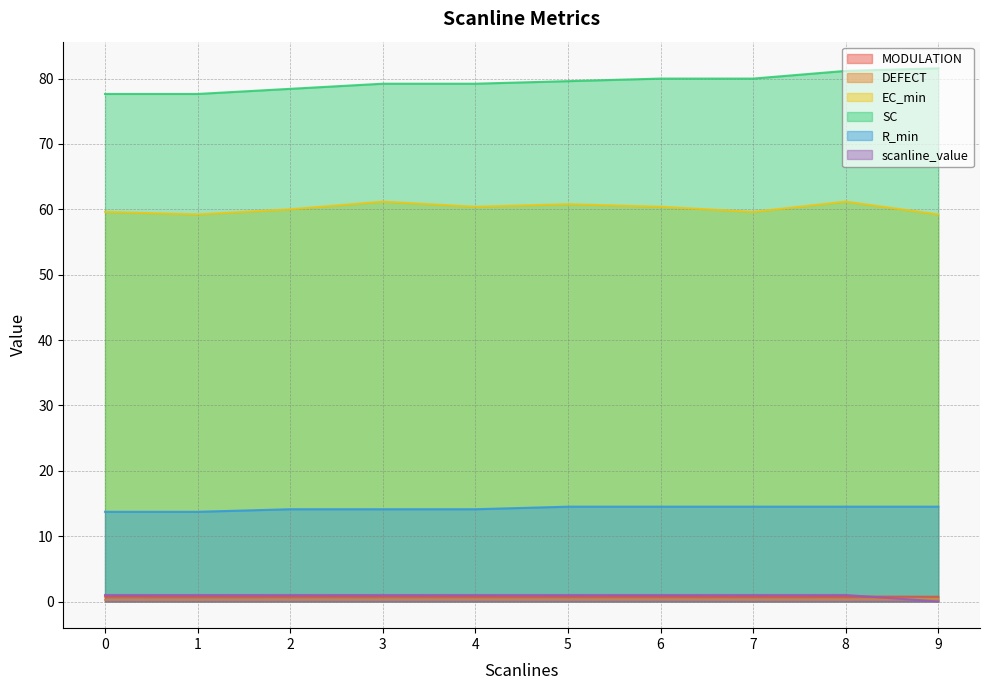

True or false: SC has a value of 33.0 at 9.

False